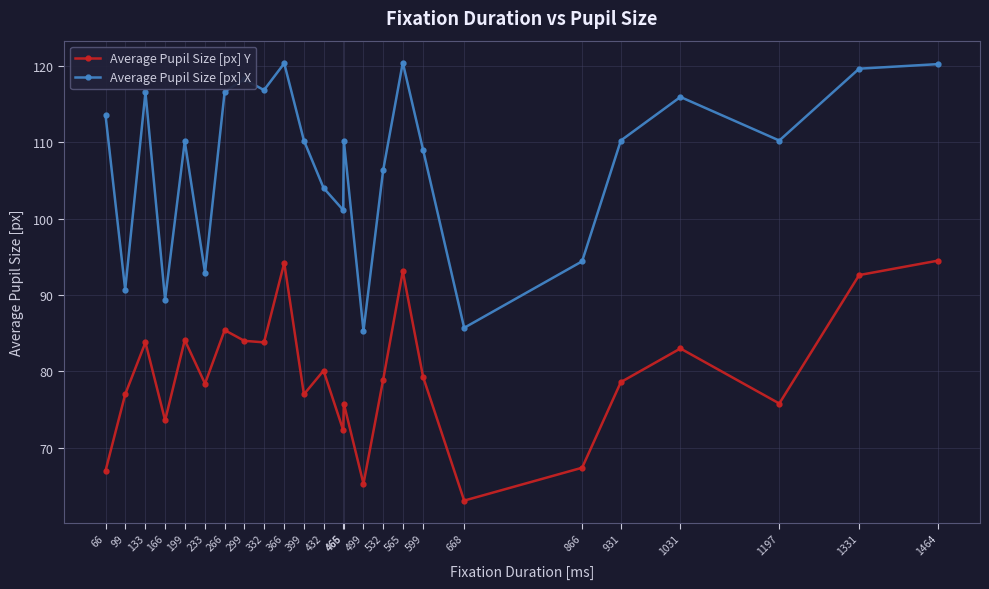

True or false: Average Pupil Size [px] X has more than 1 interior local peaks.

True